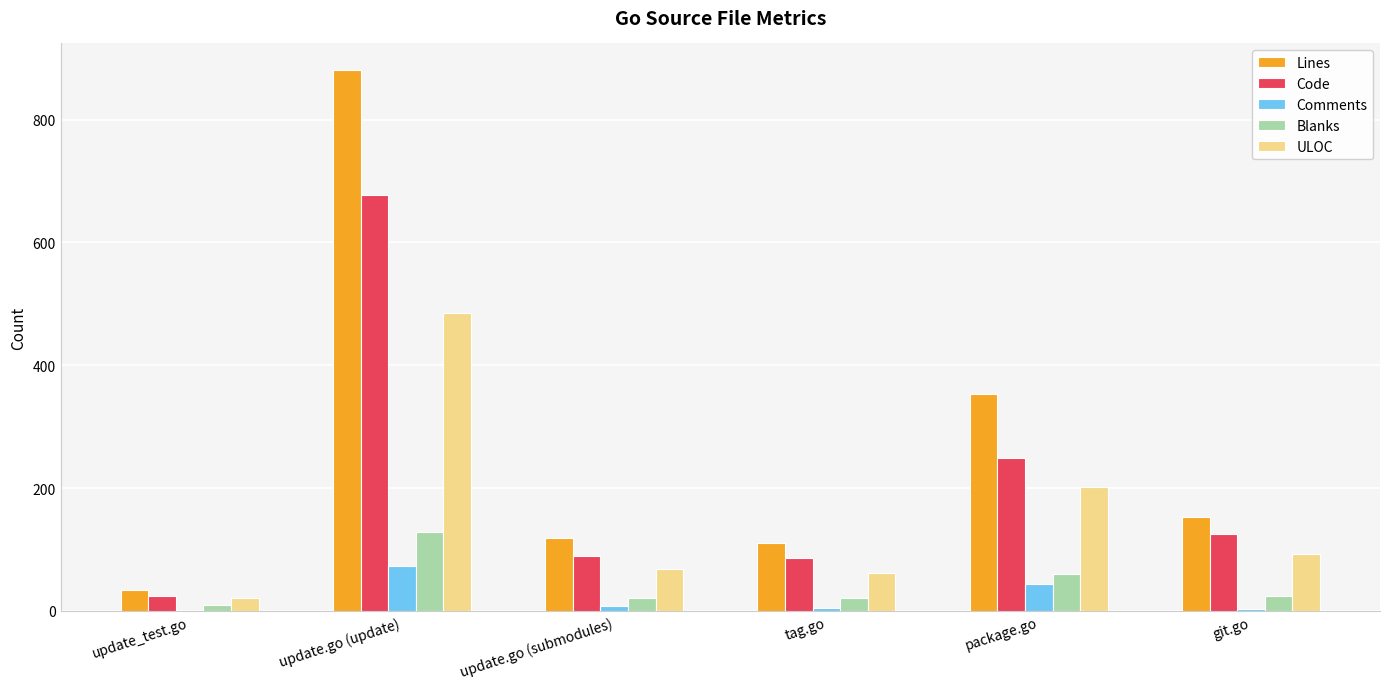

Which category has the highest value in the Blanks series?

update.go (update)